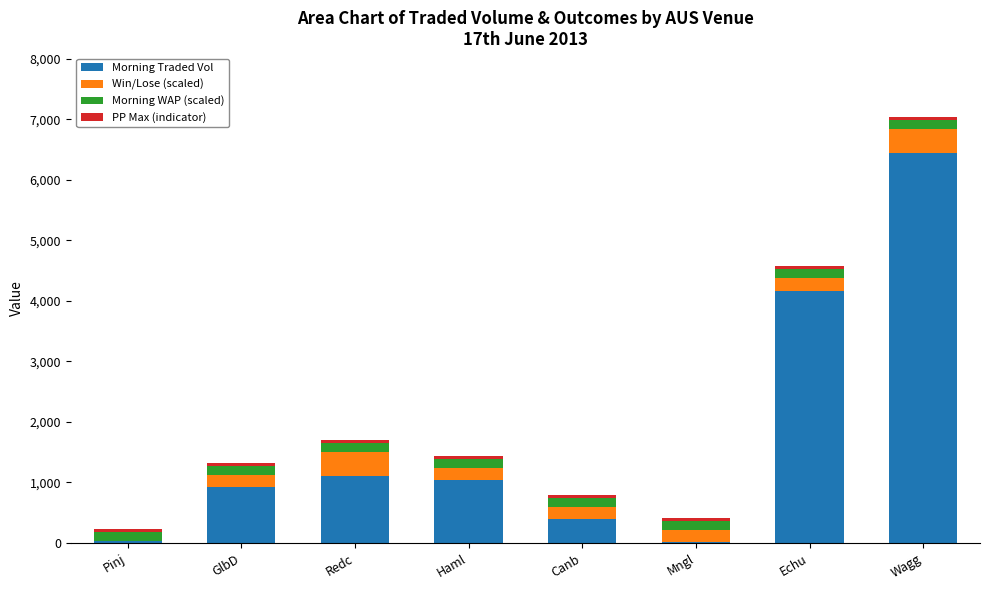

What is the highest value of the Morning Traded Vol series?

6437.6